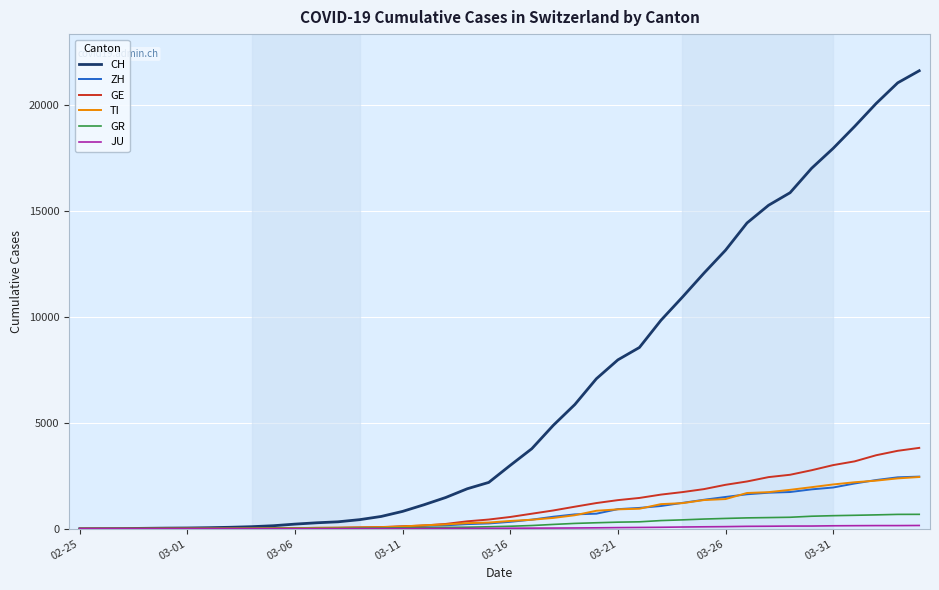

What is the maximum value shown in the chart?

21617